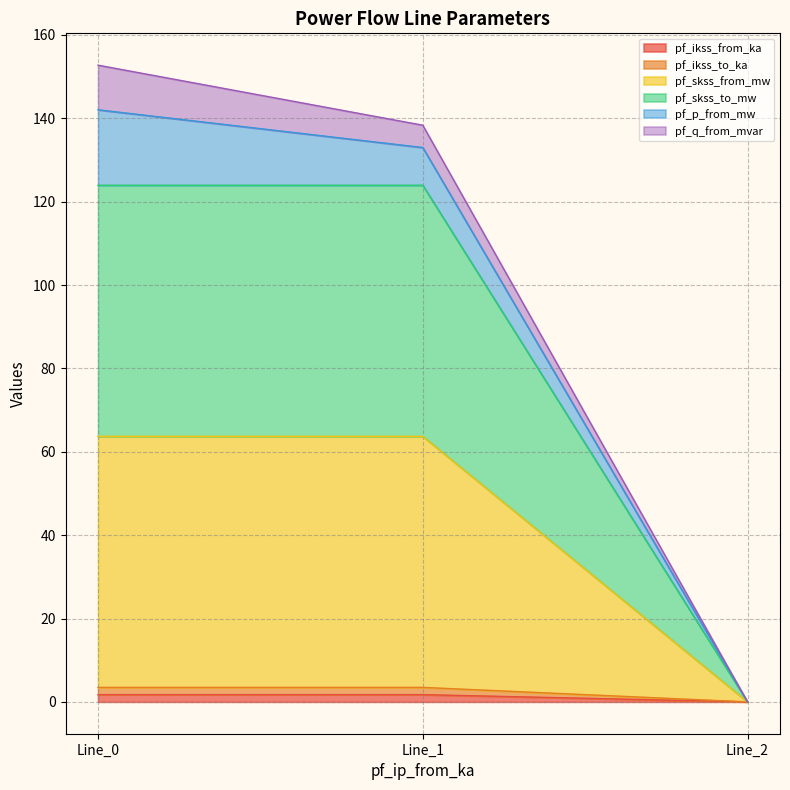

What is the value of the pf_ikss_from_ka point at the 2nd from the left?

1.7